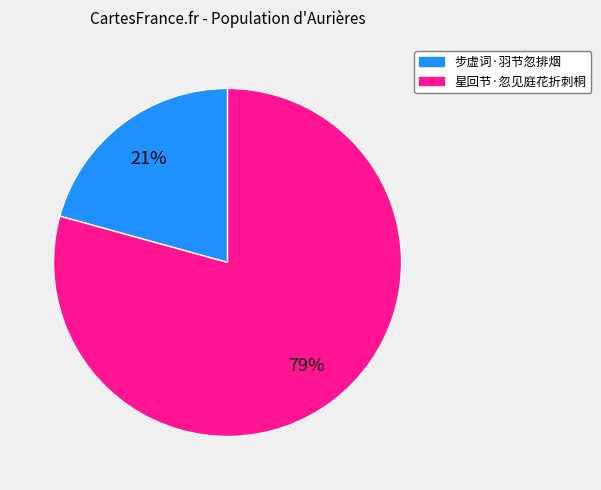

Combined, do 星回节·忽见庭花折刺桐 and 步虚词·羽节忽排烟 account for over 50%?

Yes